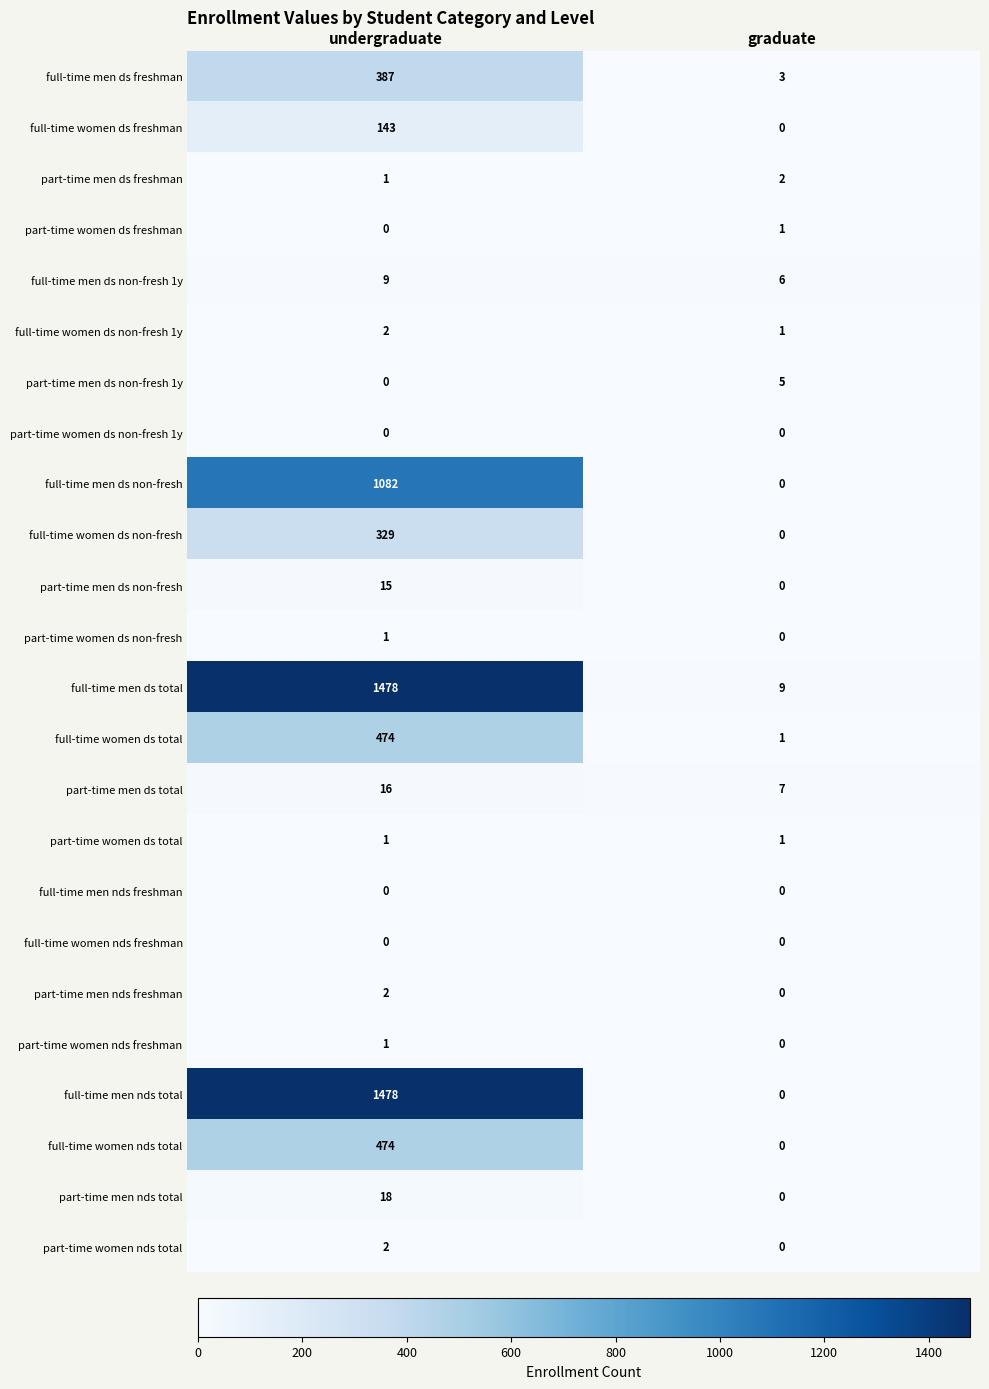

Read the full-time men ds non-fresh 1y value at graduate.

6